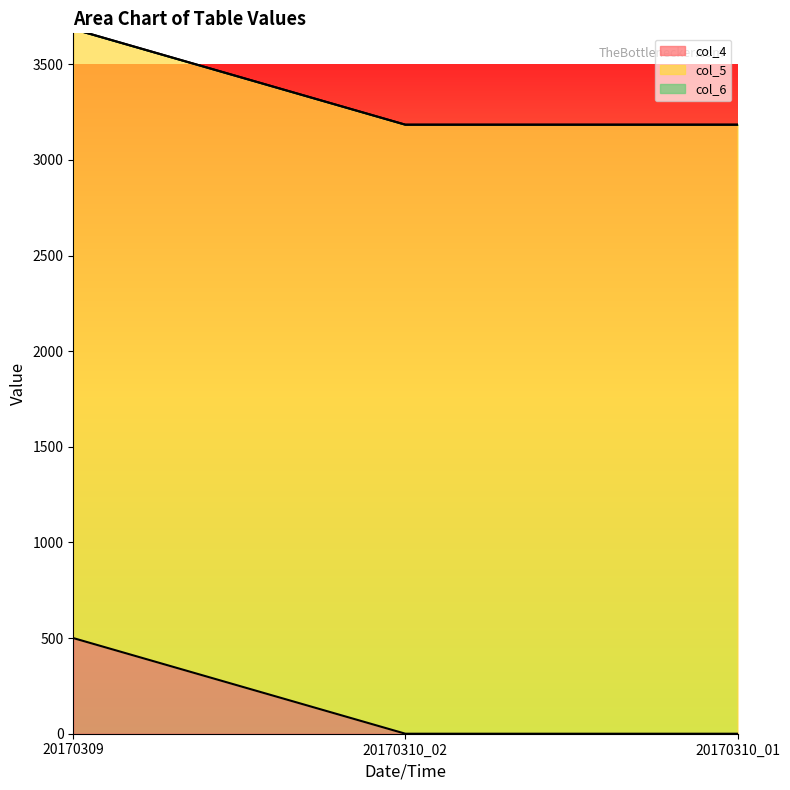

The value of col_4 at 20170310_01 is -336. True or false?

False